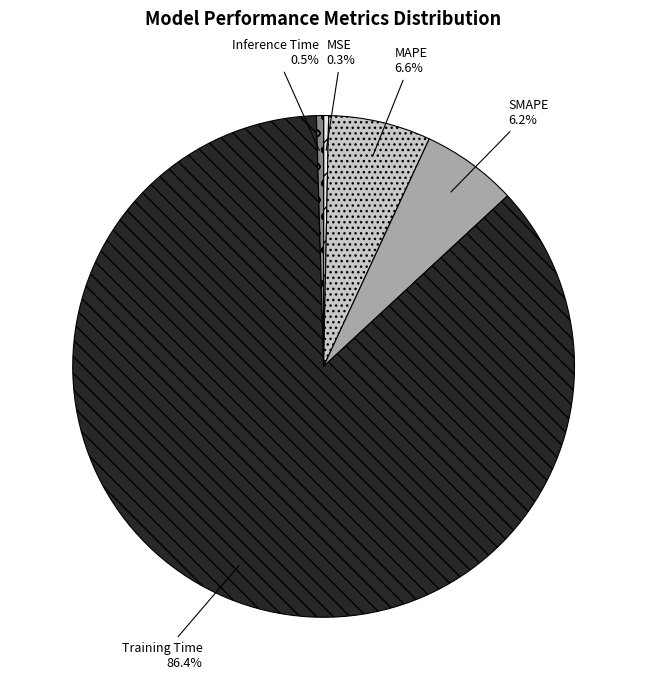

Between SMAPE and MSE, which is larger?

SMAPE